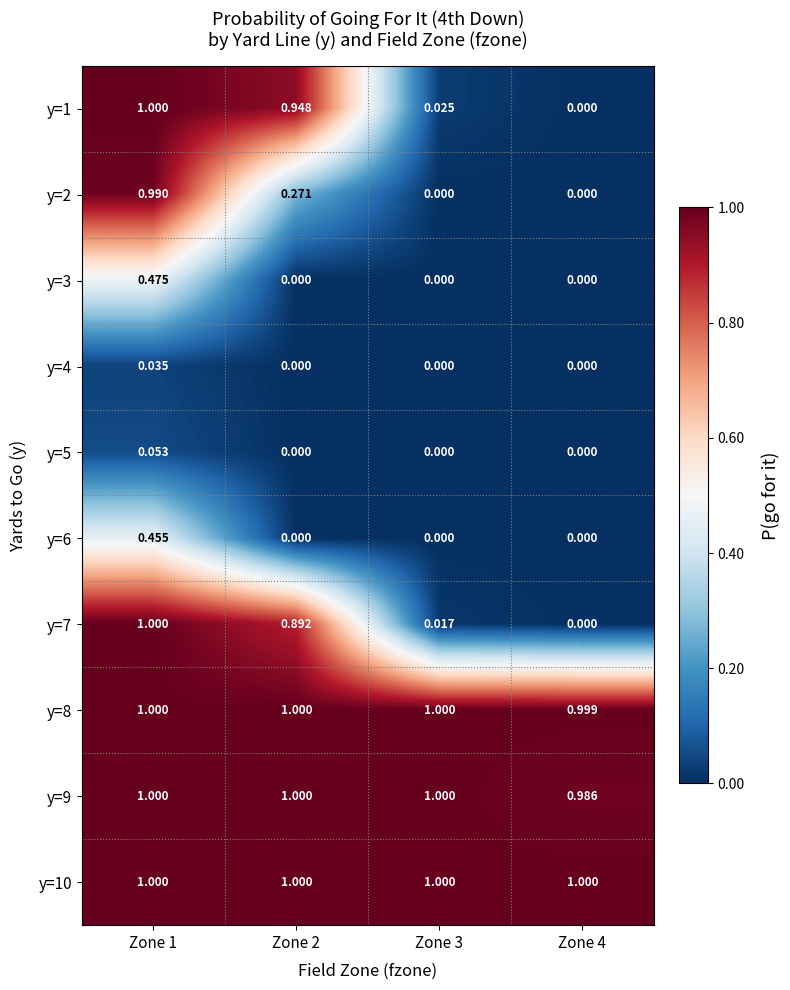

Is the value of y=8 at Zone 1 greater than the value of y=7 at Zone 4?

Yes